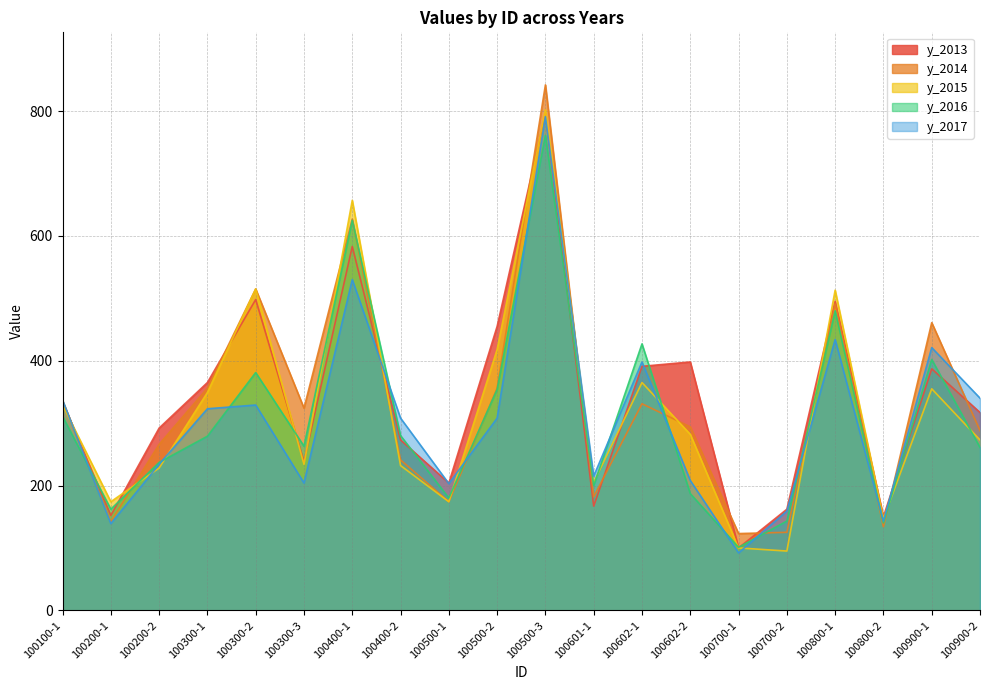

How many data points does each series have?

20